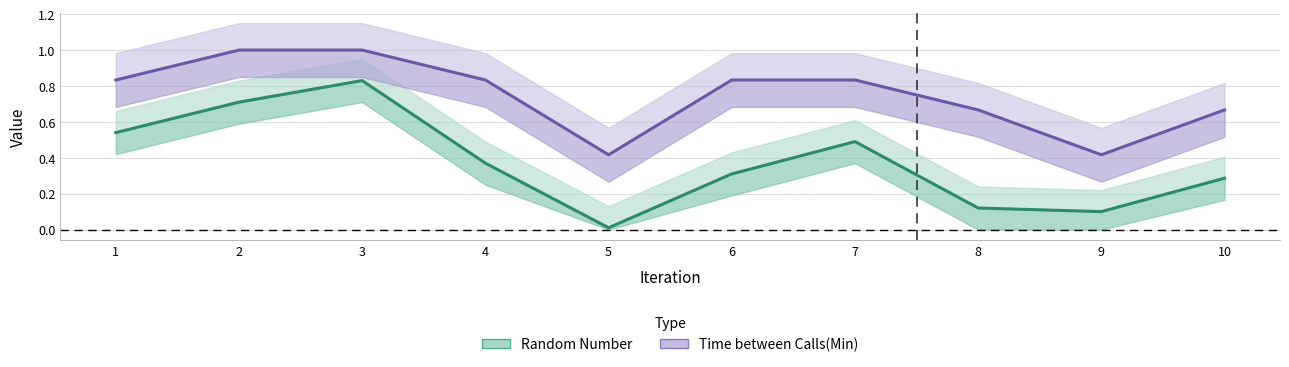

What is the approximate value of Time between Calls(Min) at 10?

0.7